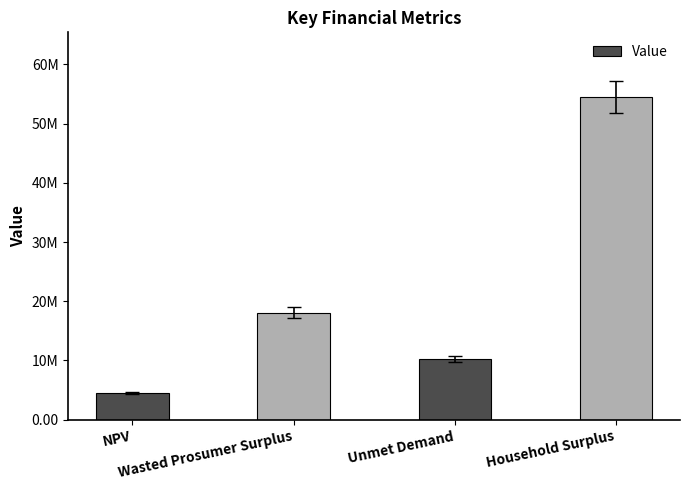

Which has a higher value, NPV or Unmet Demand?

Unmet Demand